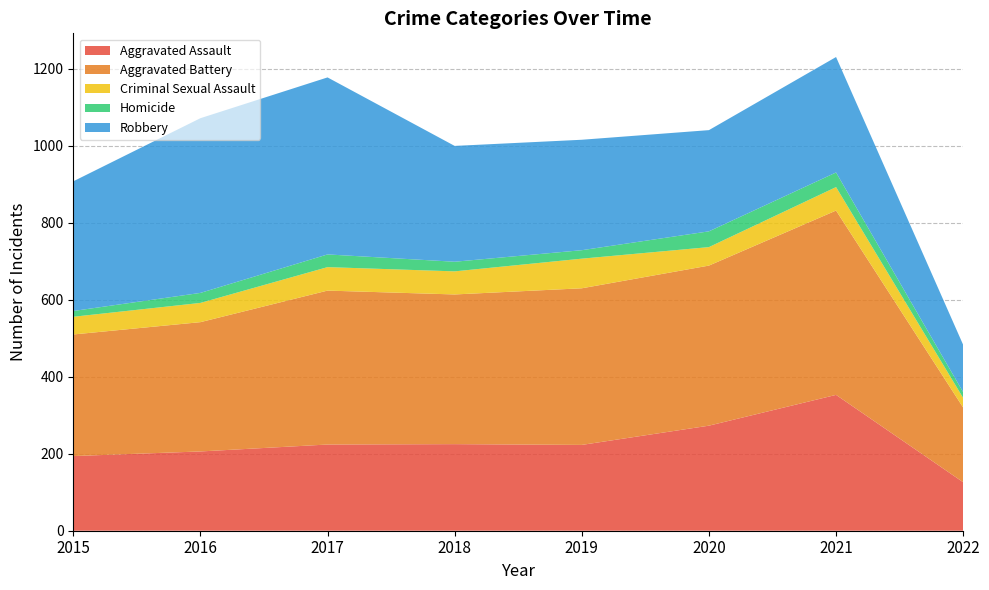

Reading left to right, transcribe all the data shown in this chart.

Aggravated Assault: 194	206	224	225	223	273	353	126
Aggravated Battery: 316	336	400	389	407	416	479	194
Criminal Sexual Assault: 46	50	61	60	77	48	61	25
Homicide: 15	26	33	25	22	41	38	15
Robbery: 337	454	460	301	287	263	300	123